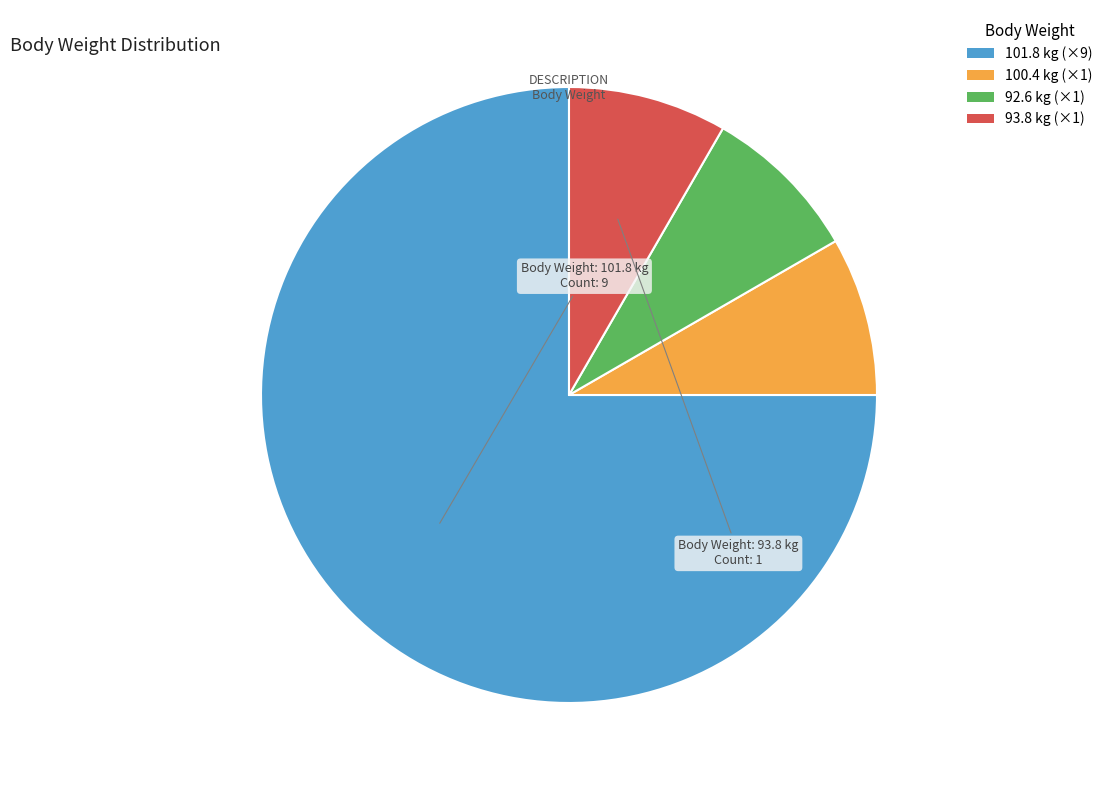

Count the number of slices in the pie.

4